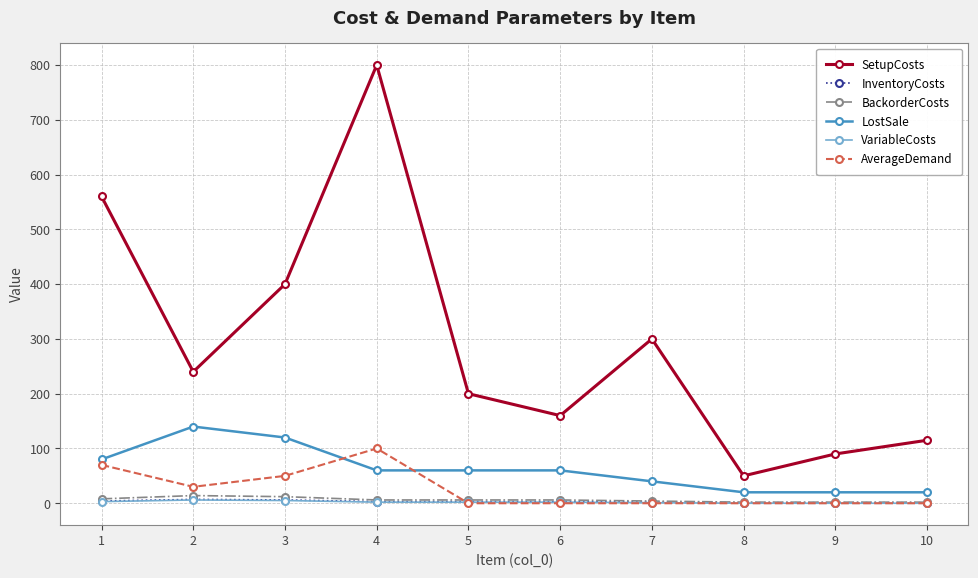

Count the VariableCosts values in the range 0 to 3.

8